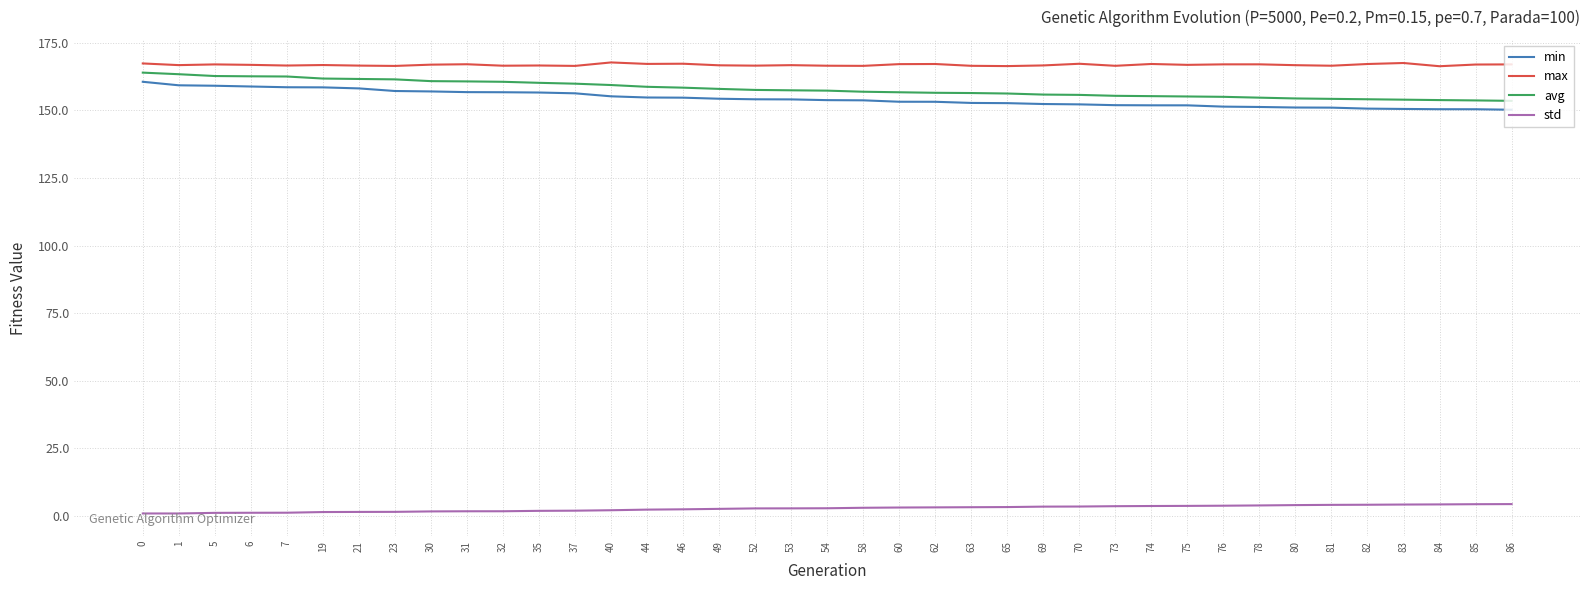

What is the sum of all min values?

6016.1